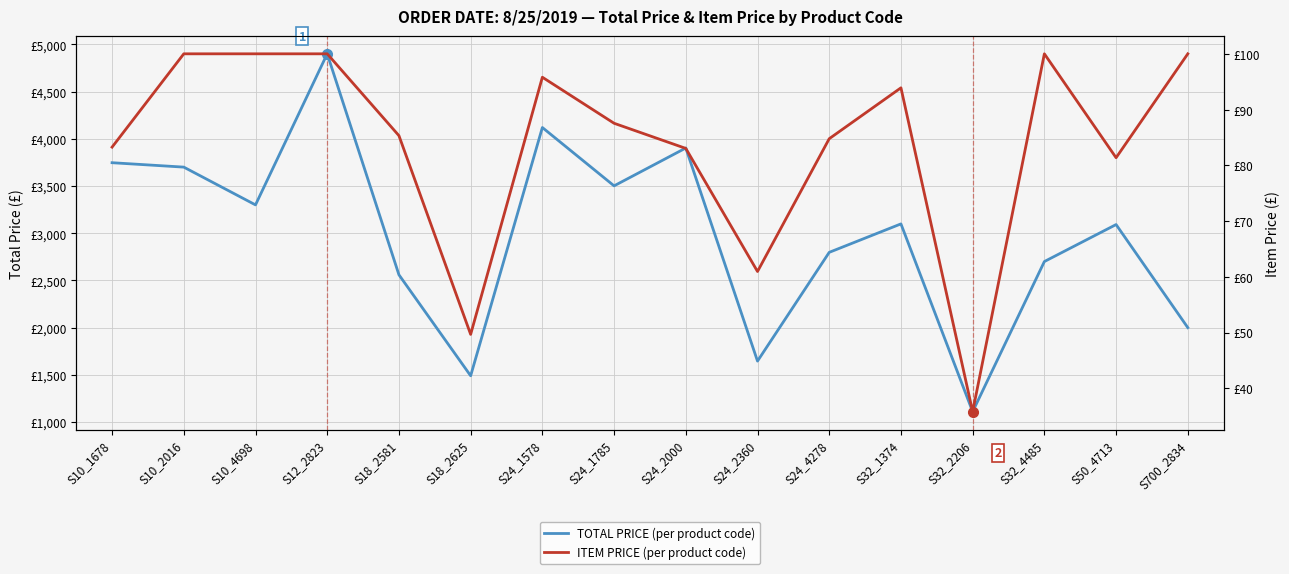

What is the lowest value of the ITEM PRICE series?

35.8